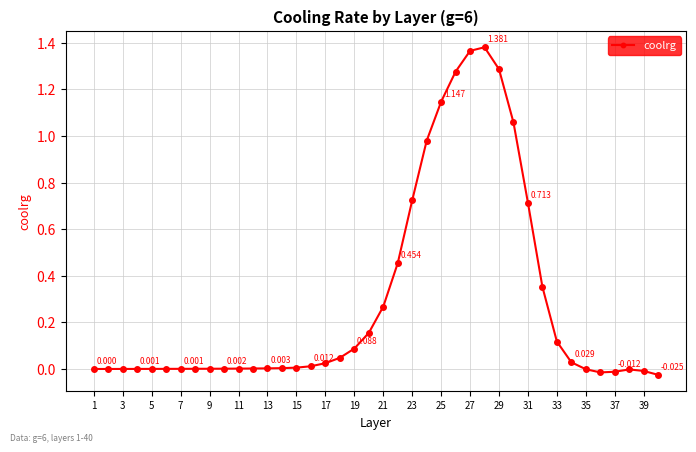

True or false: there are more than 1 points higher than both neighbors.

True